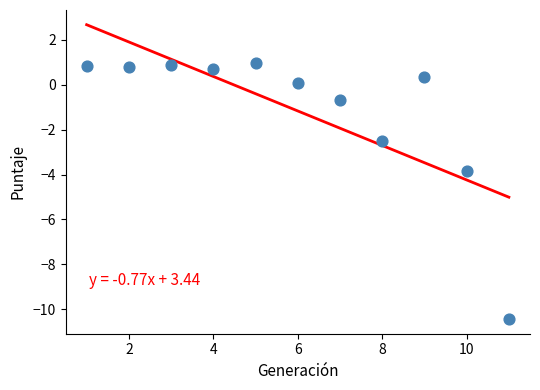

What Y value in the scatter plot is closest to -4?

-3.8